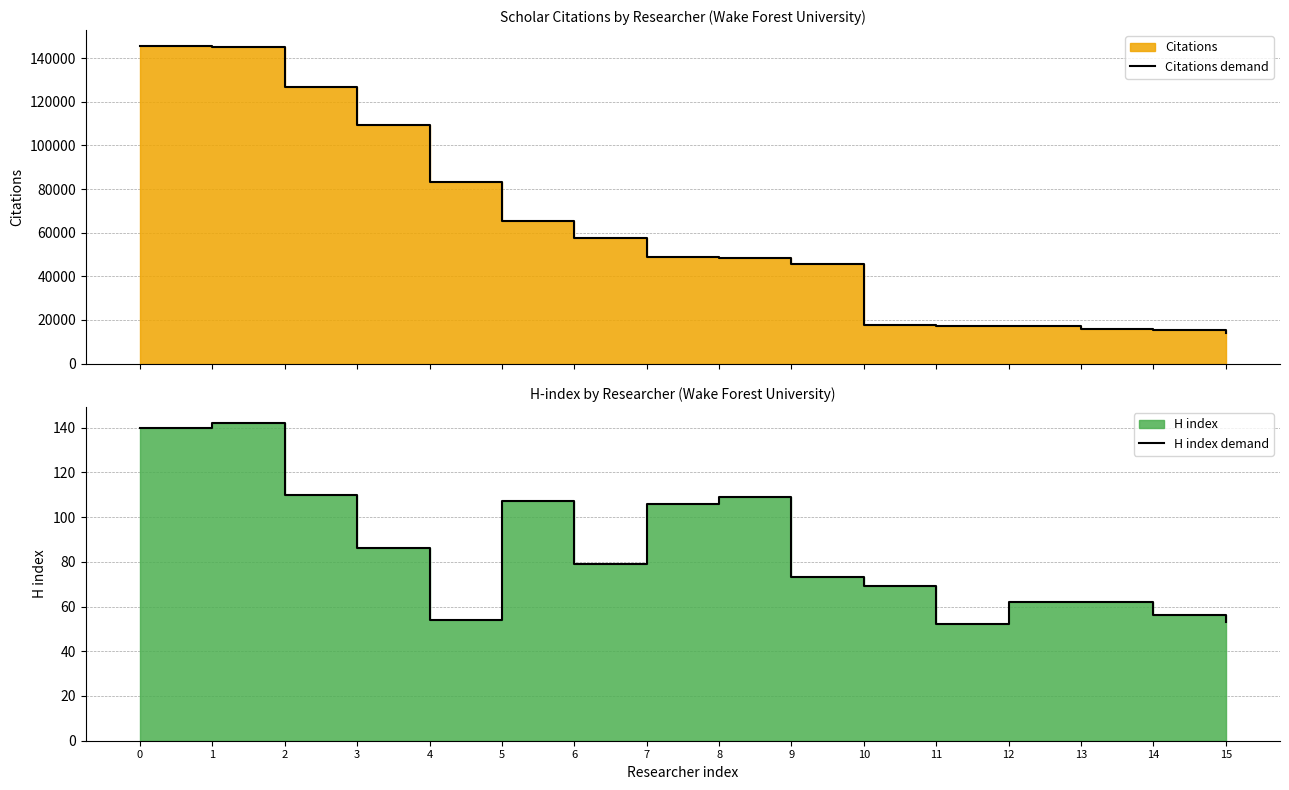

Is the value of Citations demand at 8 greater than the value of H index demand at 2?

Yes